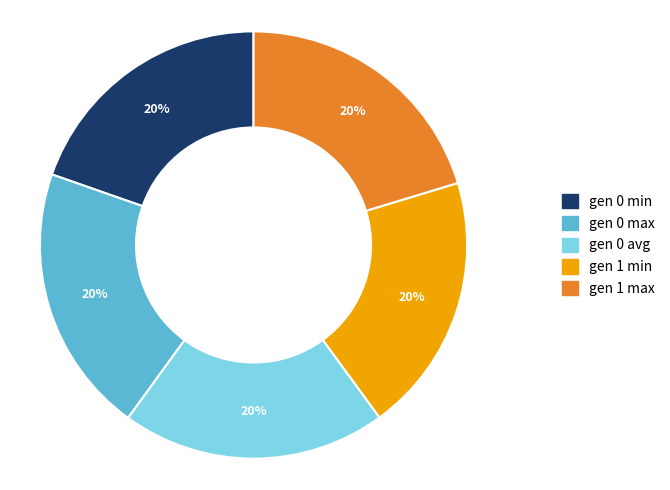

What percentage is the gen 0 max slice, to the nearest percent?

20%